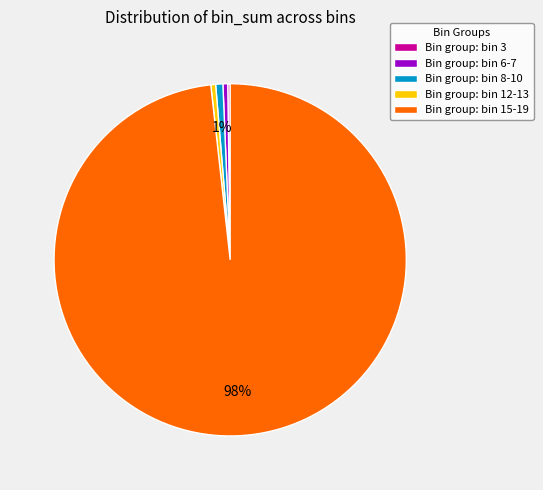

The Bin group: bin 6-7 slice represents 0% of the pie. True or false?

True